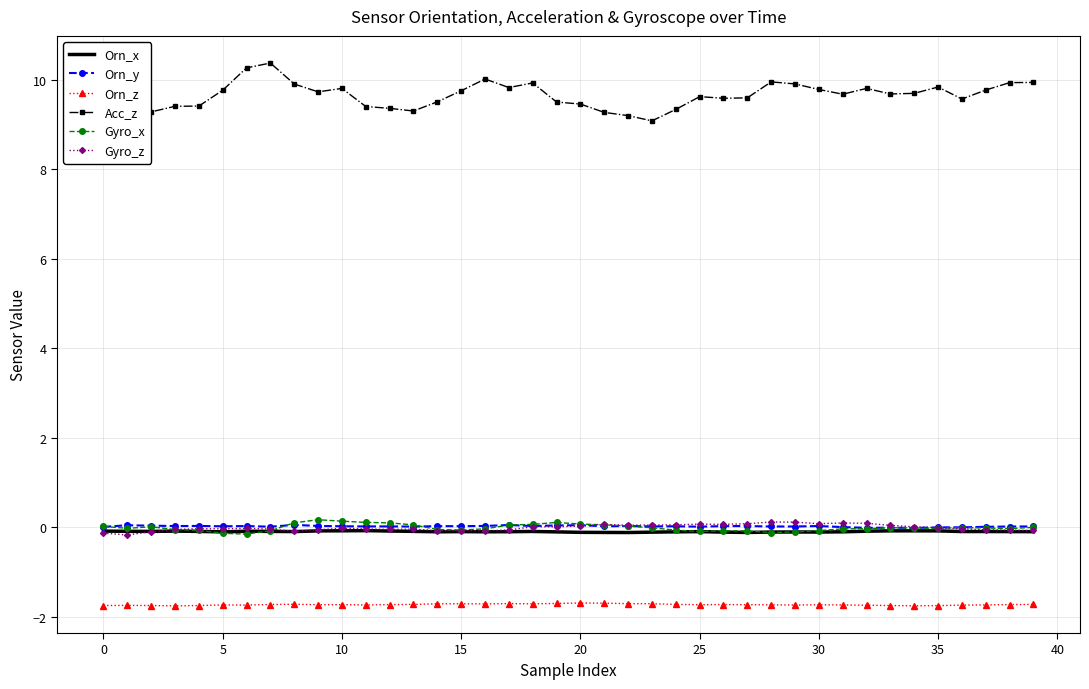

Which series has the largest range (max minus min)?

Acc_z